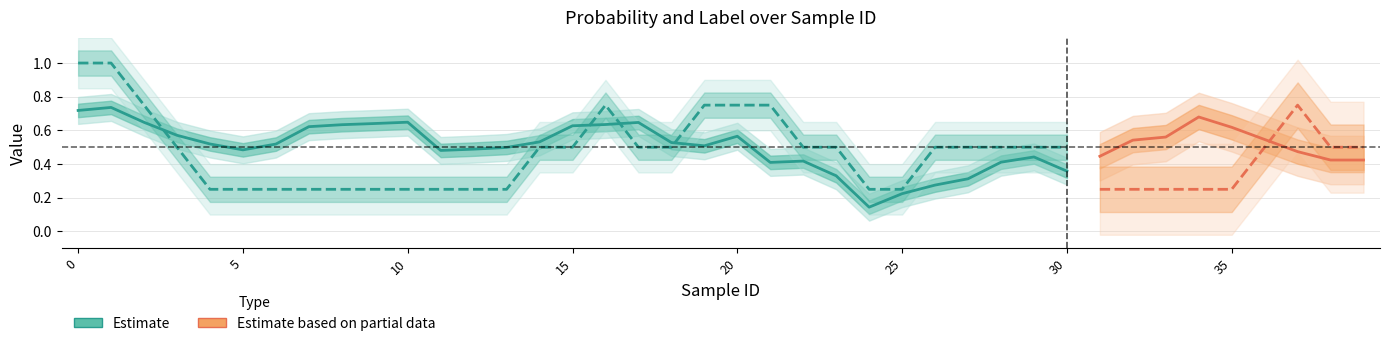

What is the sum of all values?

15.6